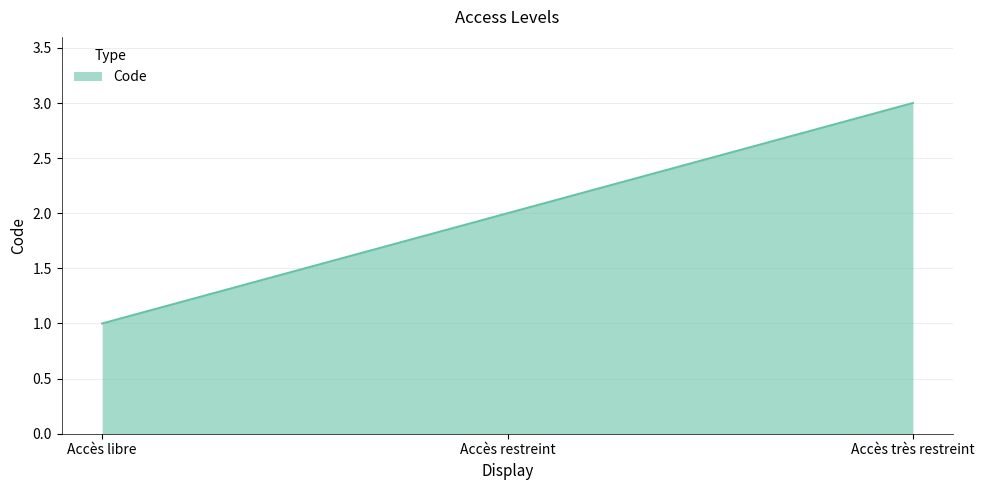

Reading left to right, extract all data points from this chart.

Accès libre=1	Accès restreint=2	Accès très restreint=3